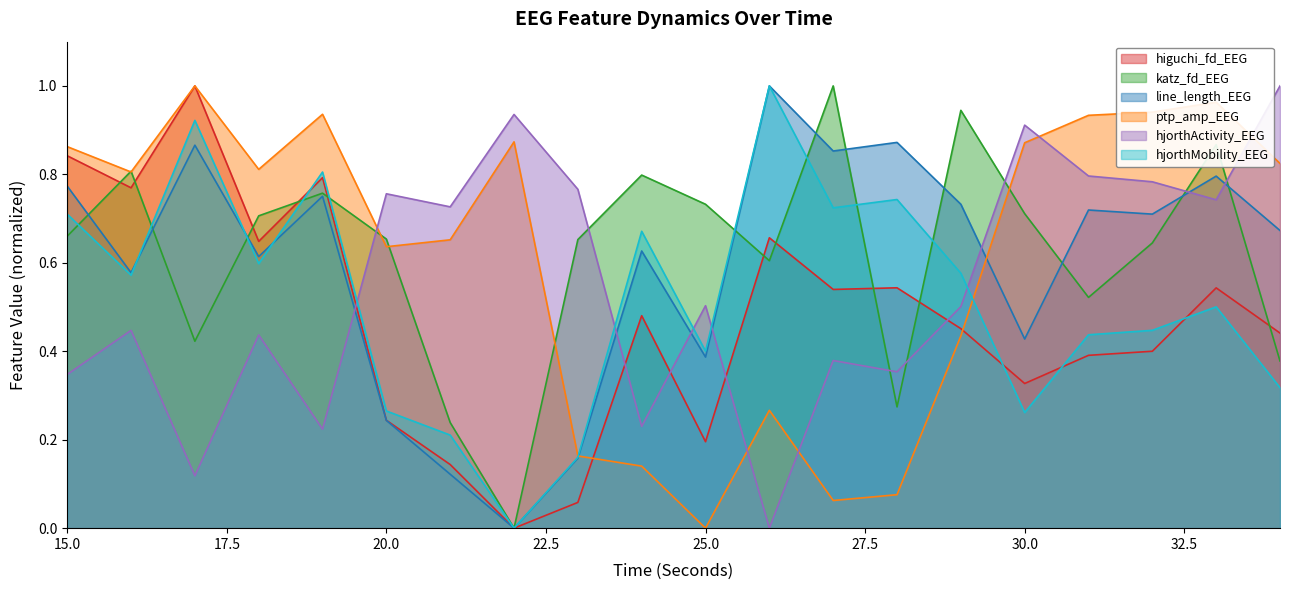

Between 33 and 30, which is larger?

33